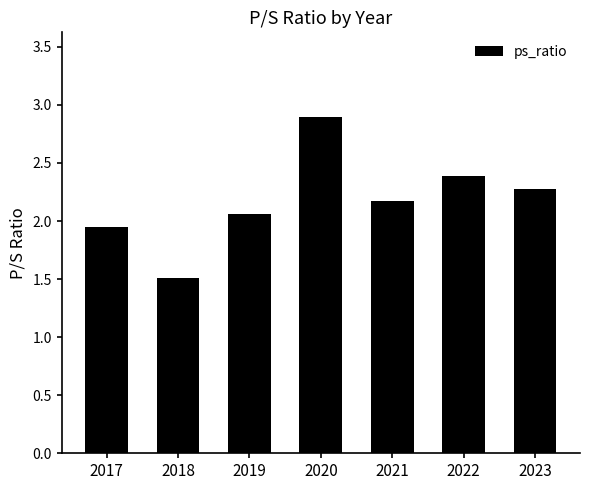

Count the number of values greater than 2.

5